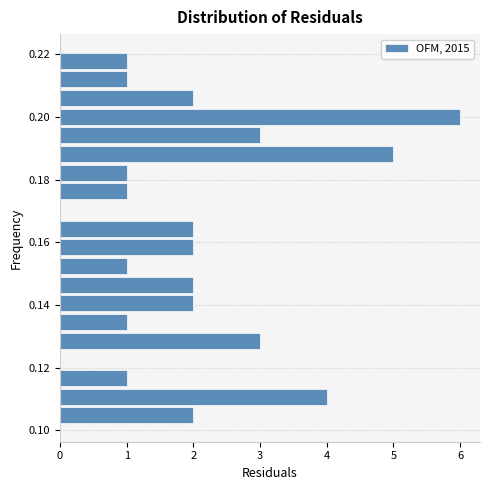

Around what value on the y-axis is the longest bar? Give the approximate position of its centre, as read against the axis.

0.200